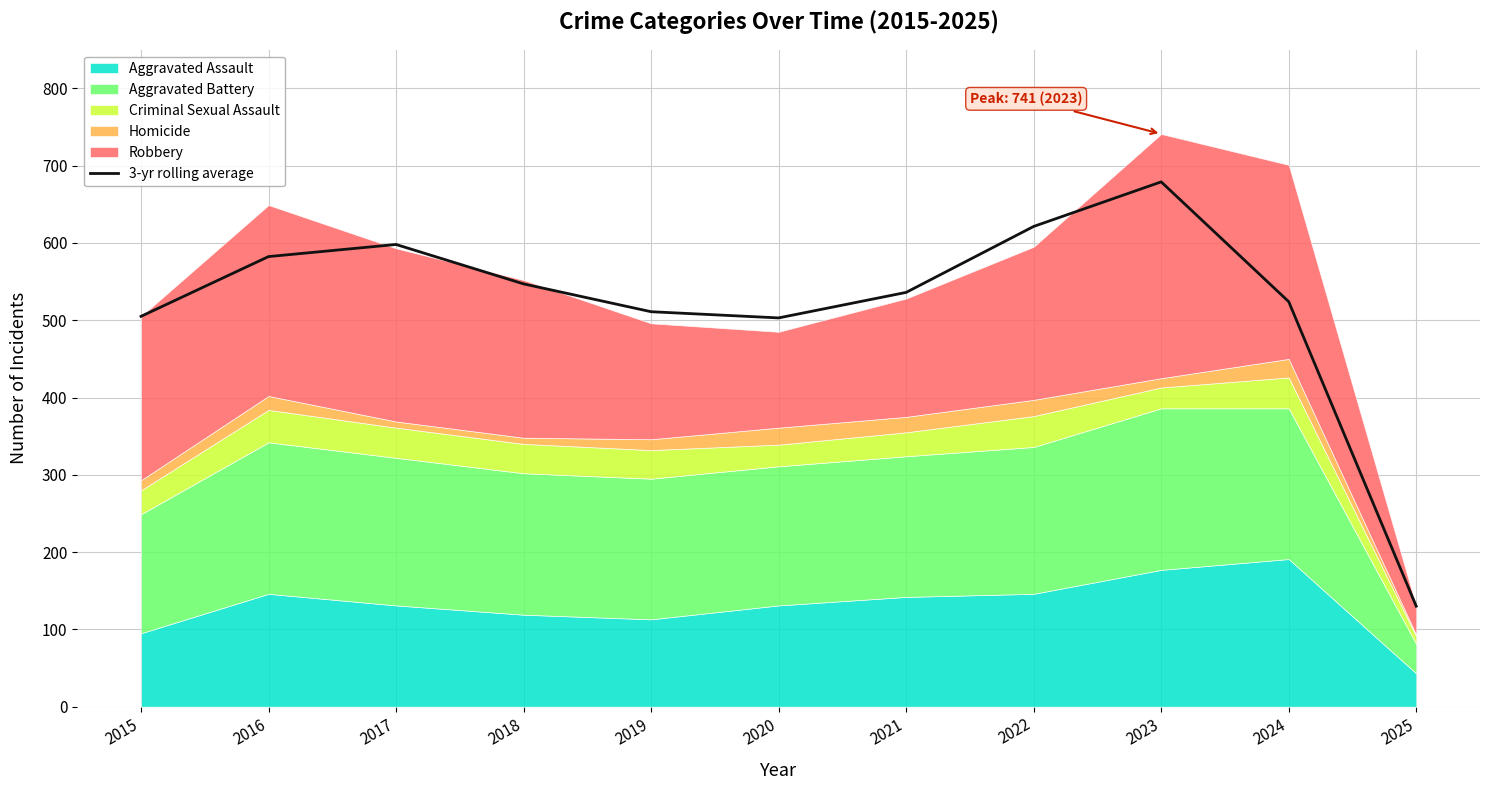

What is the average value?

521.5